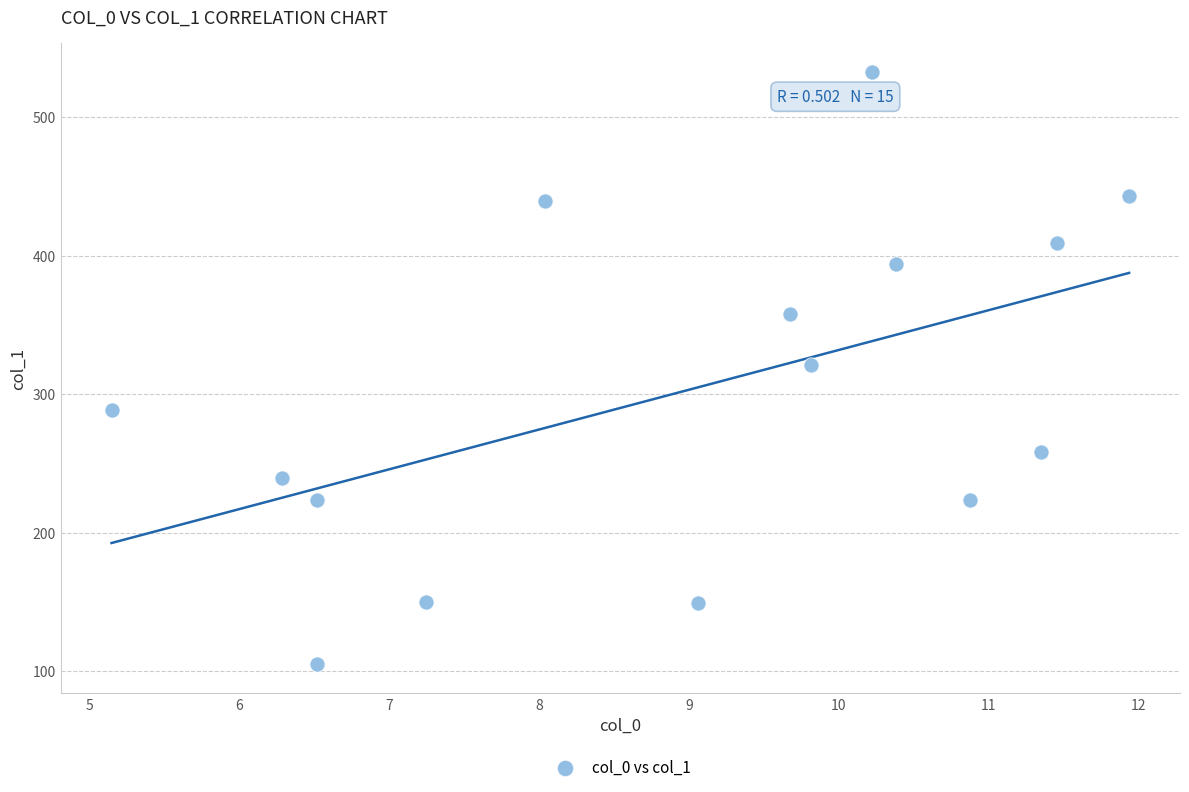

What is the range of Y values (max minus min)?

427.1